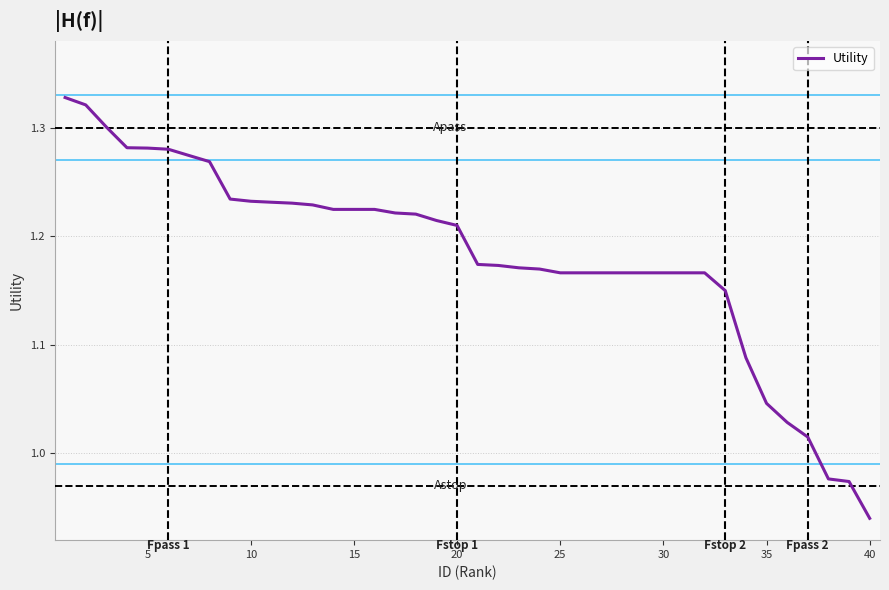

Reading left to right, transcribe all the data shown in this chart.

1.3	1.3	1.3	1.3	1.3	1.3	1.3	1.3	1.2	1.2	1.2	1.2	1.2	1.2	1.2	1.2	1.2	1.2	1.2	1.2	1.2	1.2	1.2	1.2	1.2	1.2	1.2	1.2	1.2	1.2	1.2	1.2	1.1	1.1	1.0	1.0	1.0	1.0	1.0	0.9